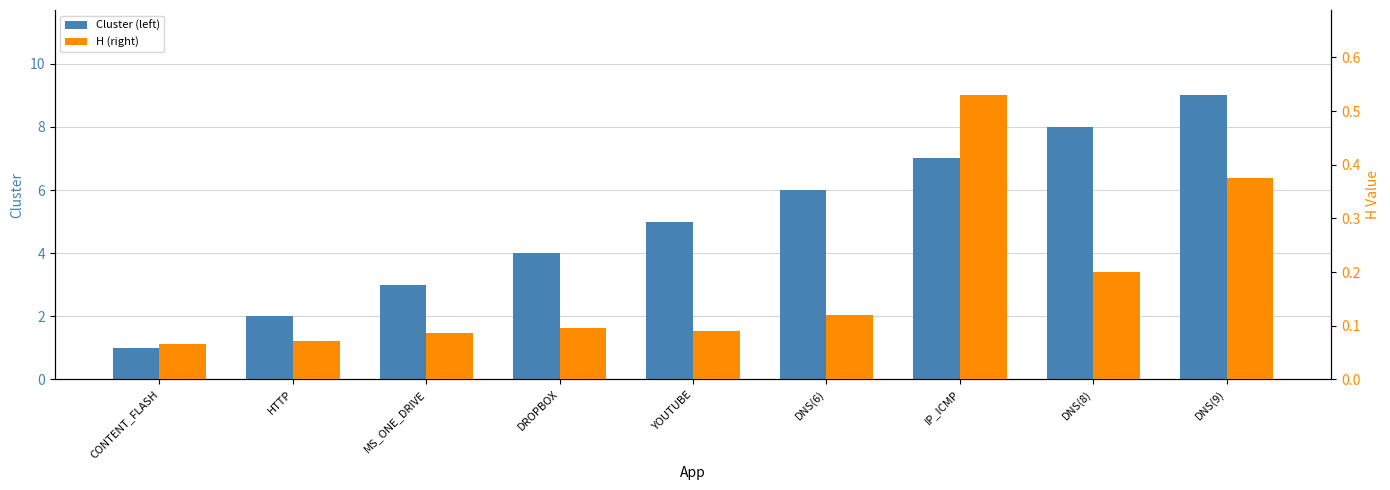

Which has a higher value, YOUTUBE or DNS(9)?

DNS(9)